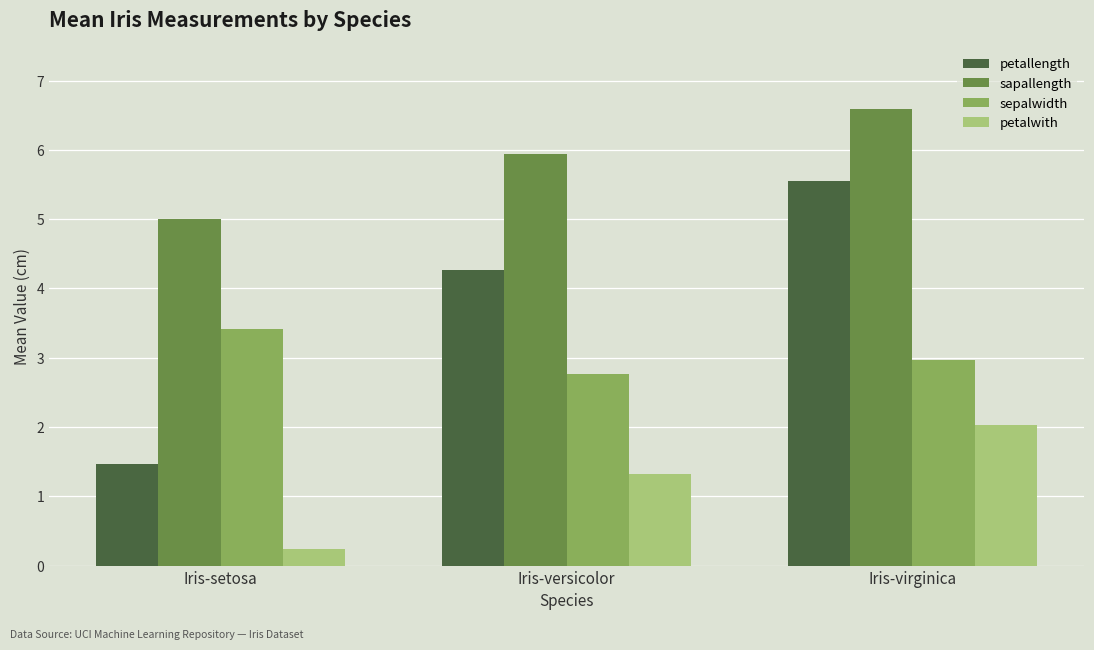

Reading right to left, what are all the values shown in this chart?

petallength: Iris-virginica=5.6	Iris-versicolor=4.3	Iris-setosa=1.5
sapallength: Iris-virginica=6.6	Iris-versicolor=5.9	Iris-setosa=5.0
sepalwidth: Iris-virginica=3.0	Iris-versicolor=2.8	Iris-setosa=3.4
petalwith: Iris-virginica=2.0	Iris-versicolor=1.3	Iris-setosa=0.2